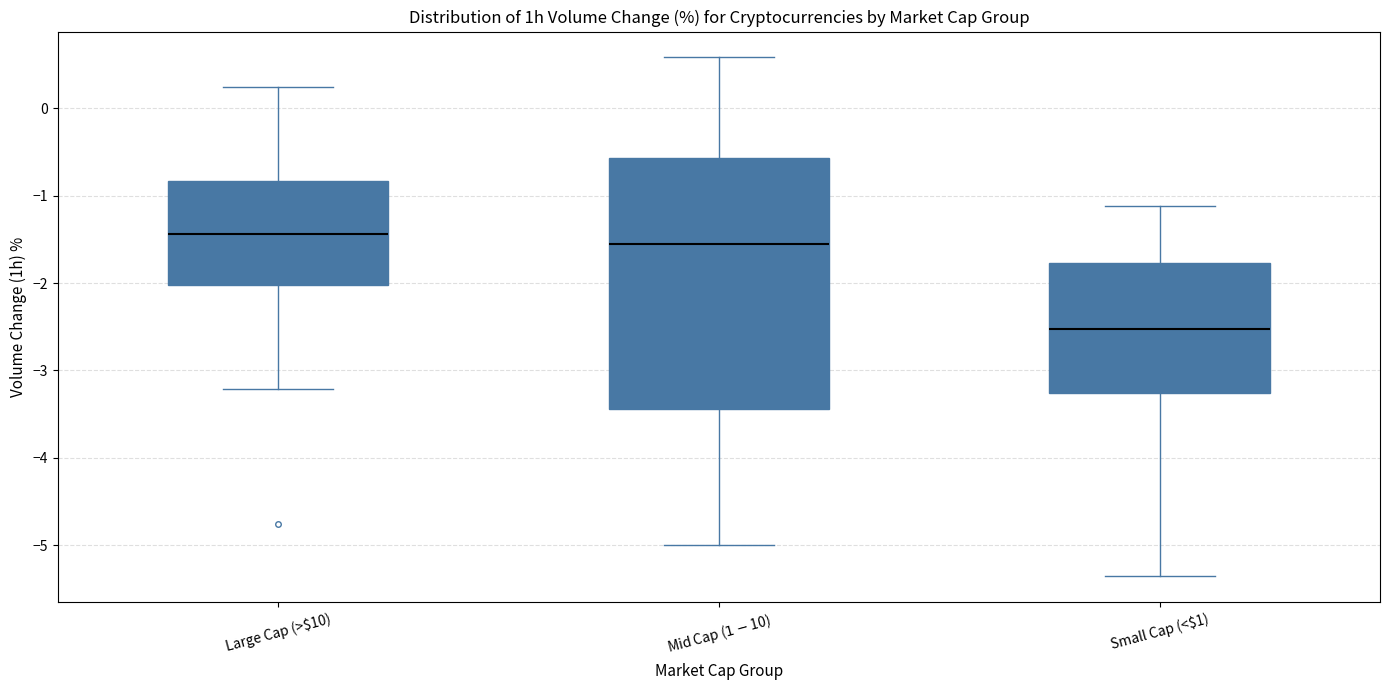

Reading left to right, transcribe this box plot: for each box, give where its median line is, the range the box spans, and where its two whiskers end, as read against the y-axis. The values are not printed on the chart, so give them approximately, as read against the axis.

Large Cap (>$10): median -1.4, box -2.0 to -0.8, whiskers -3.2 to 0.2
Mid Cap ($1-$10): median -1.5, box -3.4 to -0.6, whiskers -5.0 to 0.6
Small Cap (<$1): median -2.5, box -3.3 to -1.8, whiskers -5.3 to -1.1